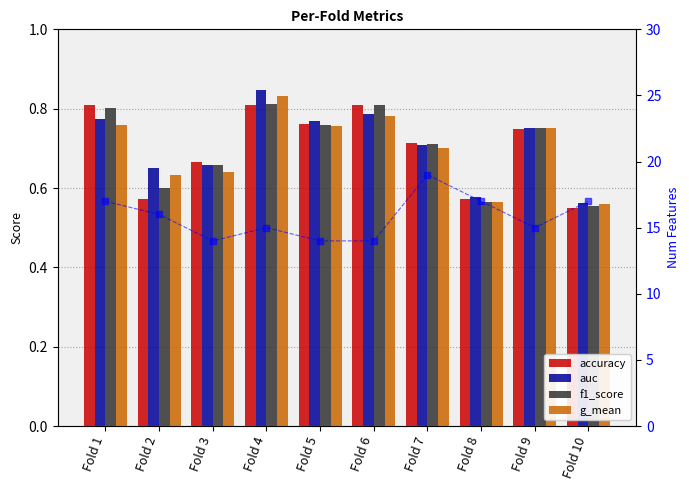

Which series has the largest range (max minus min)?

num_features